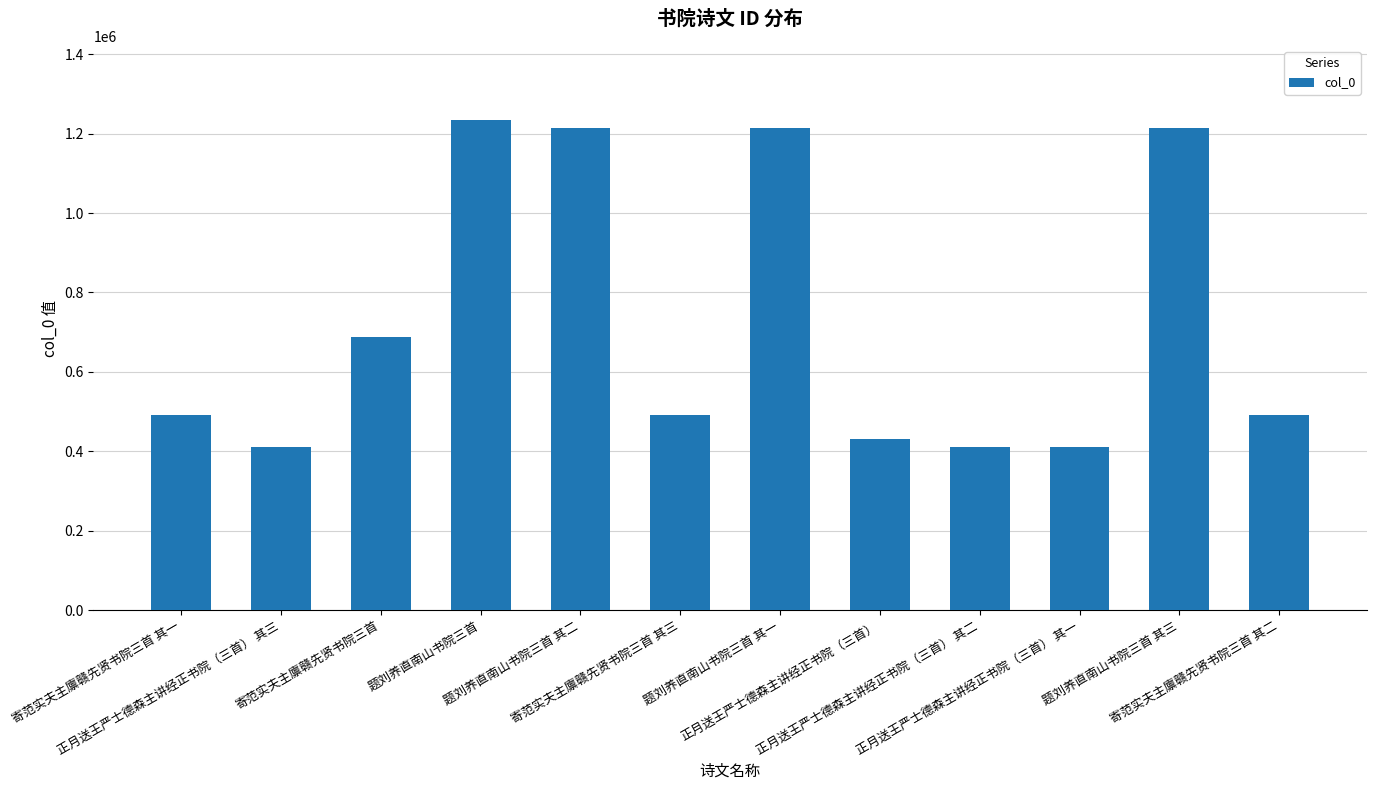

What is the maximum value shown in the chart?

1235488